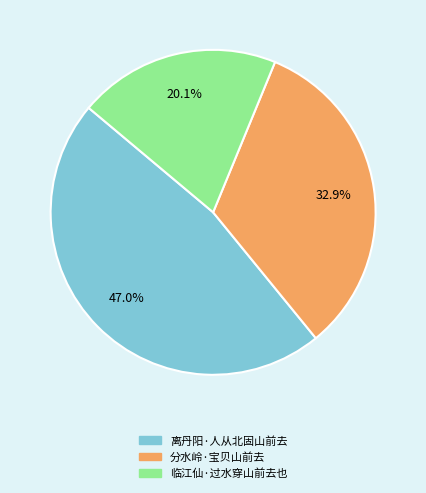

Does 离丹阳·人从北固山前去 represent more than half of the total?

No